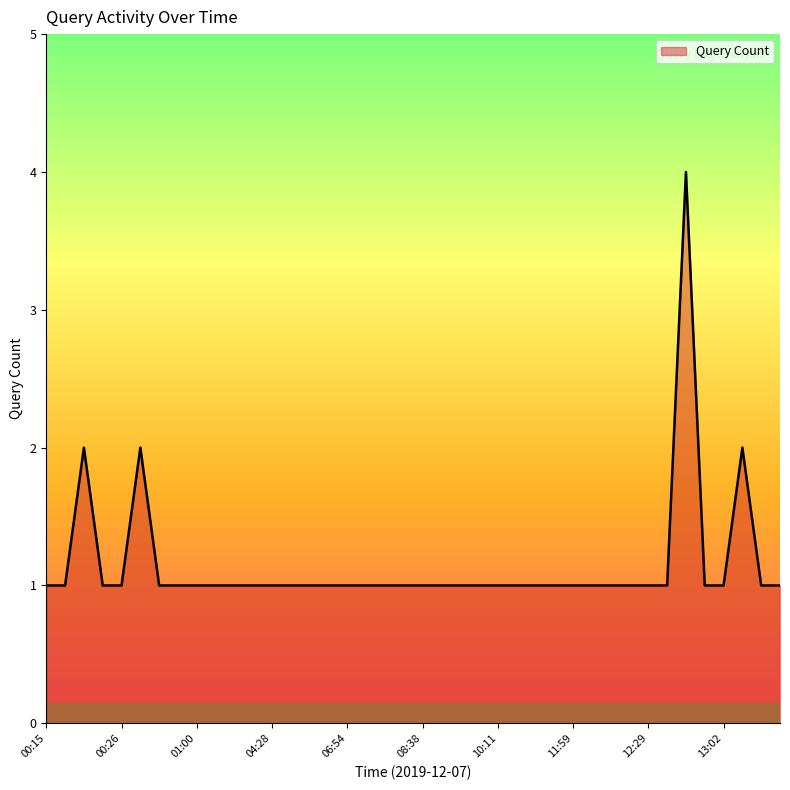

Reading left to right, extract all data points from this chart.

1	1	2	1	1	2	1	1	1	1	1	1	1	1	1	1	1	1	1	1	1	1	1	1	1	1	1	1	1	1	1	1	1	1	4	1	1	2	1	1